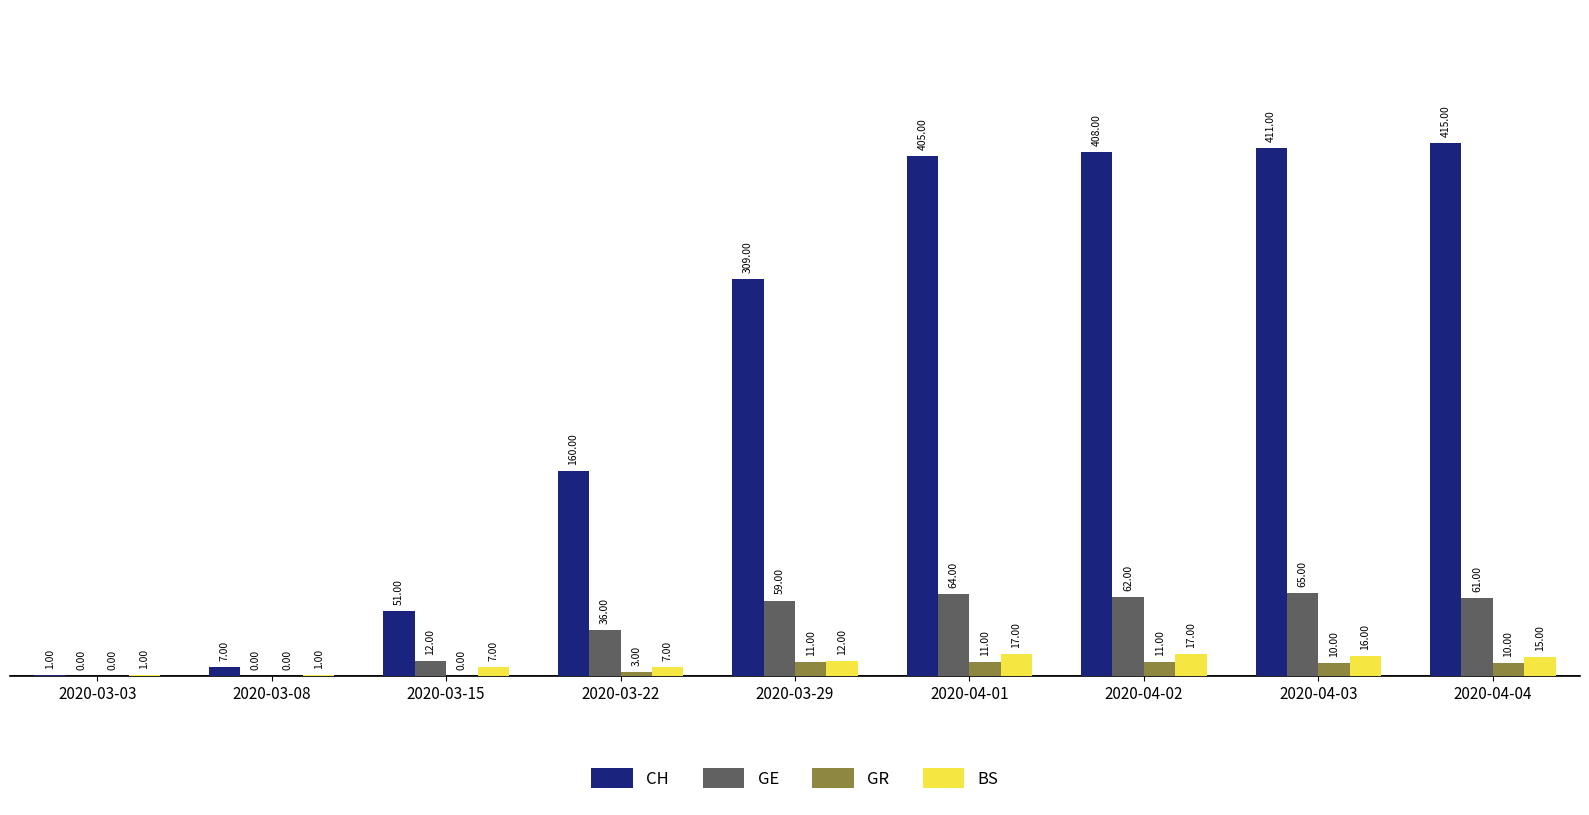

Reading left to right, what are all the values shown in this chart?

CH: 2020-03-03=1	2020-03-08=7	2020-03-15=51	2020-03-22=160	2020-03-29=309	2020-04-01=405	2020-04-02=408	2020-04-03=411	2020-04-04=415
GE: 2020-03-03=0	2020-03-08=0	2020-03-15=12	2020-03-22=36	2020-03-29=59	2020-04-01=64	2020-04-02=62	2020-04-03=65	2020-04-04=61
GR: 2020-03-03=0	2020-03-08=0	2020-03-15=0	2020-03-22=3	2020-03-29=11	2020-04-01=11	2020-04-02=11	2020-04-03=10	2020-04-04=10
BS: 2020-03-03=1	2020-03-08=1	2020-03-15=7	2020-03-22=7	2020-03-29=12	2020-04-01=17	2020-04-02=17	2020-04-03=16	2020-04-04=15